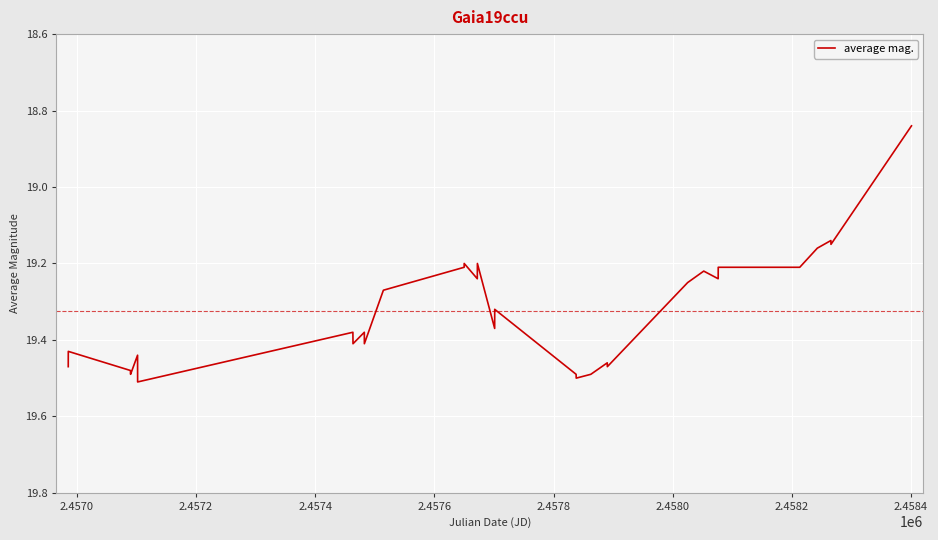

How many lines are shown in the chart?

1